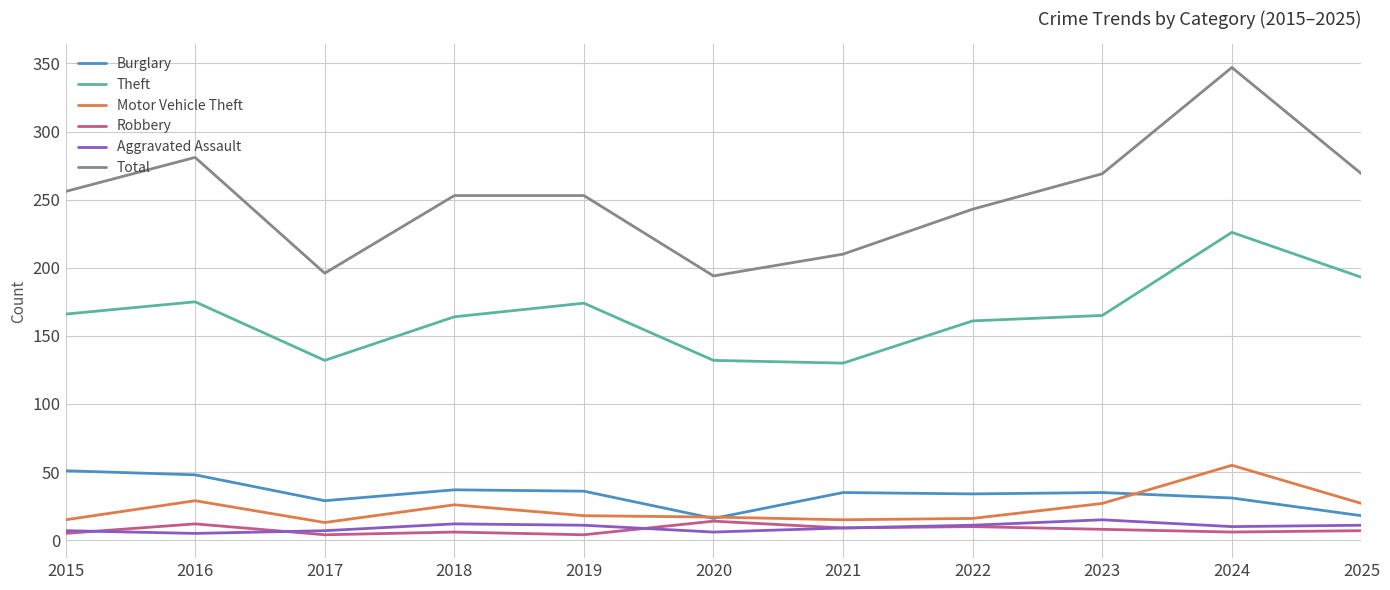

In Theft, how many points are higher than both neighbors (excluding endpoints)?

3